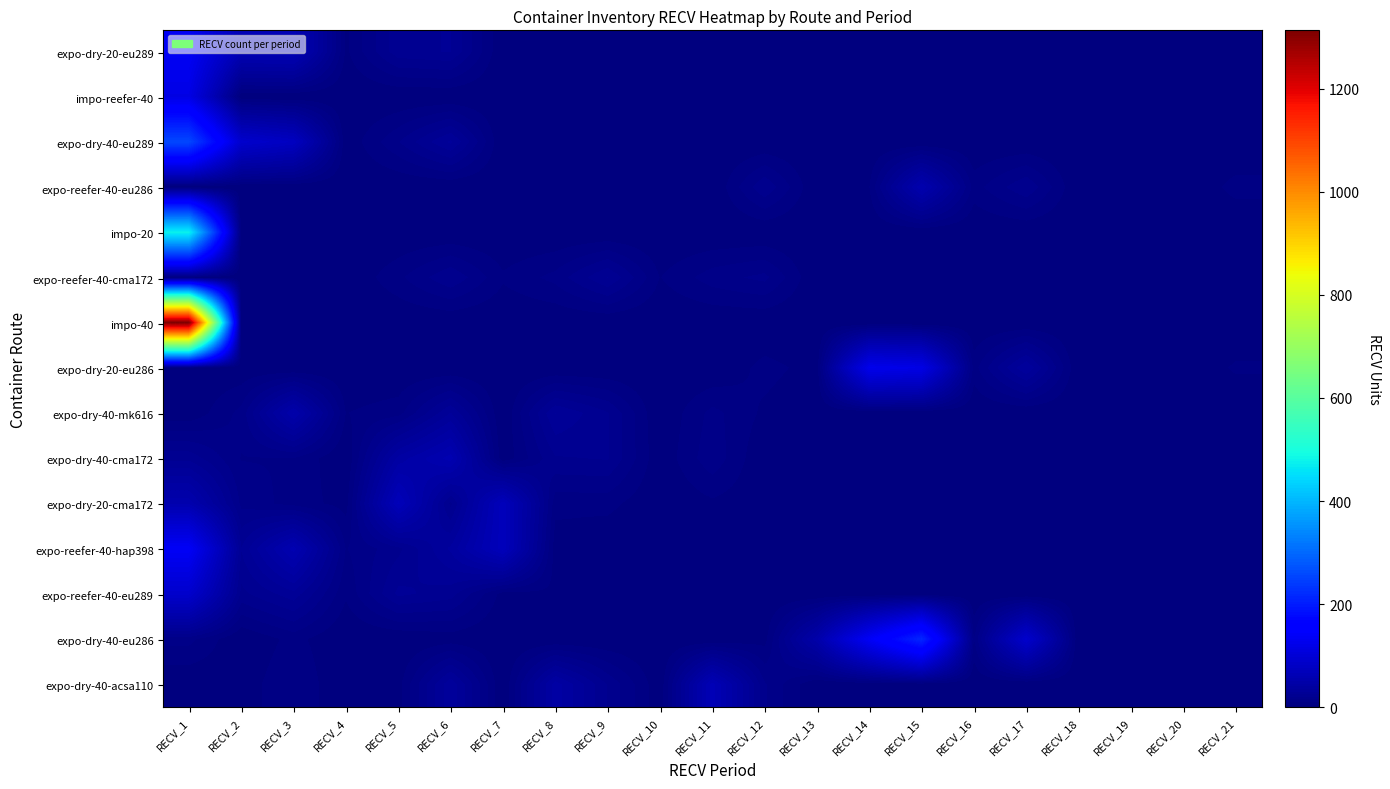

At RECV_8, list the series in order from smallest to largest.

expo-dry-20-eu289, impo-reefer-40, expo-dry-40-eu289, impo-20, impo-40, expo-dry-20-eu286, expo-dry-40-eu286, expo-reefer-40-eu286, expo-reefer-40-hap398, expo-reefer-40-eu289, expo-dry-20-cma172, expo-reefer-40-cma172, expo-dry-40-cma172, expo-dry-40-mk616, expo-dry-40-acsa110